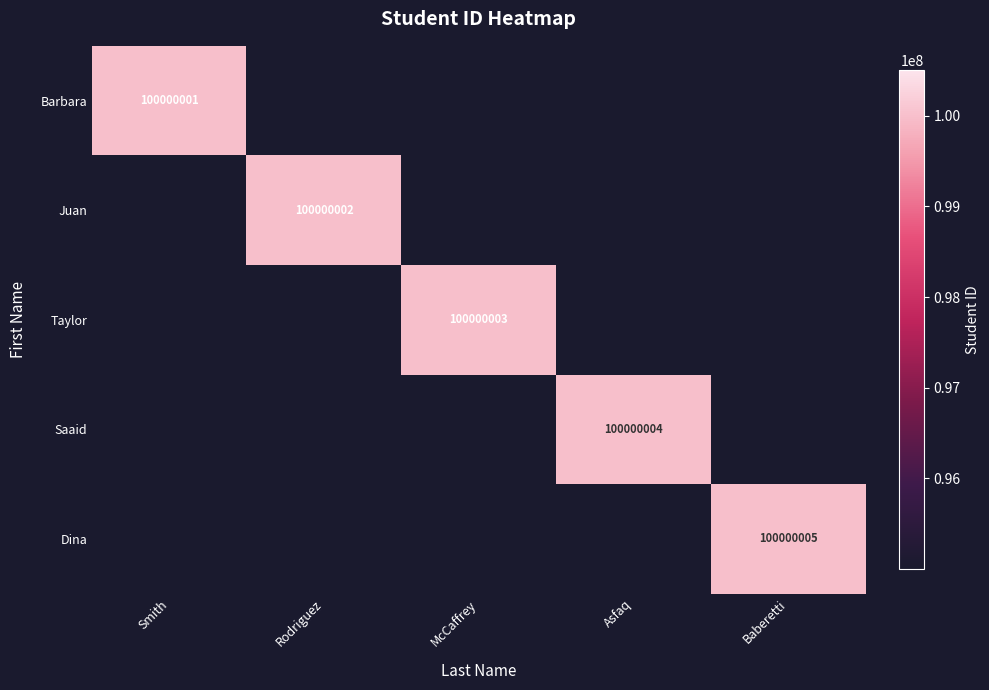

List the series in order of their peak value, highest first.

Dina, Saaid, Taylor, Juan, Barbara